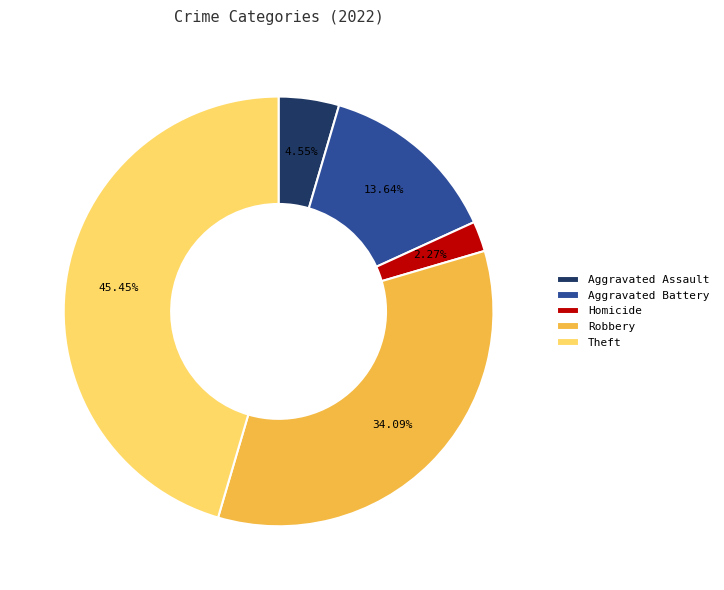

Which category has the smallest portion of the pie?

Homicide